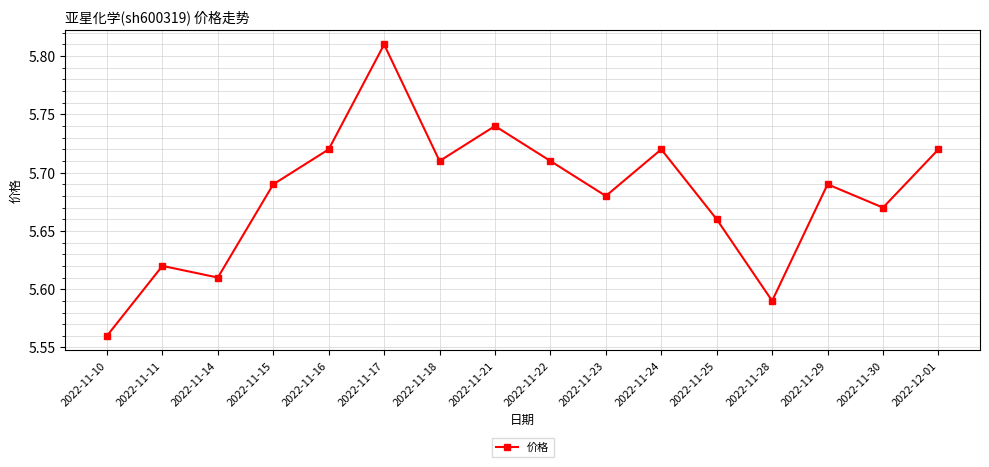

How many points are lower than both their immediate neighbors (excluding endpoints)?

5